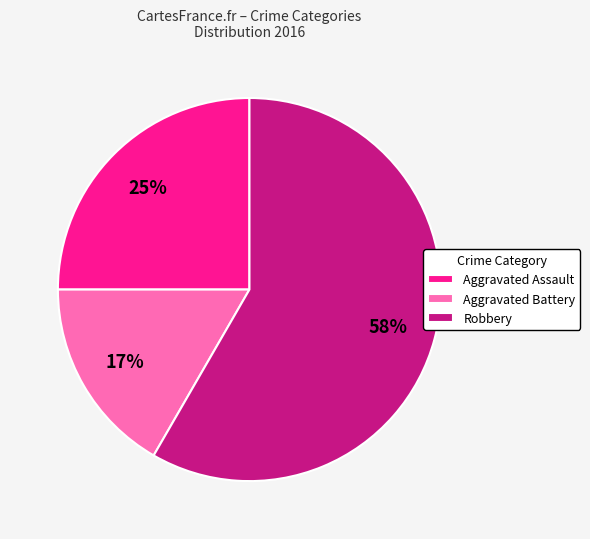

To the nearest percent, what is the average slice percentage?

33%